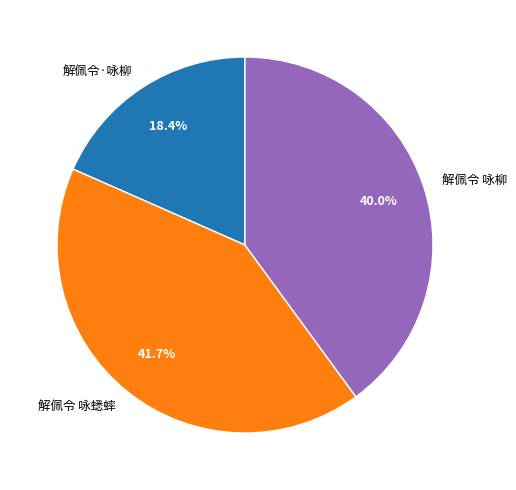

Does any single category account for the majority?

No